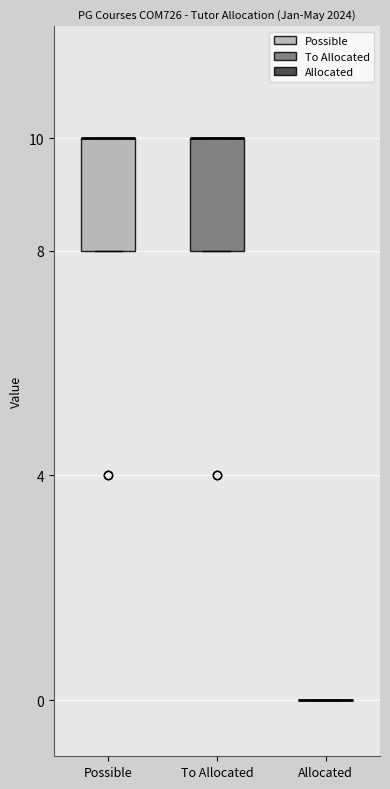

Reading left to right, read every box against the y-axis: the position of its median line, the range the box covers, and the ends of its whiskers. The values are not printed on the chart, so give them approximately, as read against the axis.

Possible: median 10 (drawn on the box's upper edge), box 8 to 10, whiskers 8 to 10
To Allocated: median 10 (drawn on the box's upper edge), box 8 to 10, whiskers 8 to 10
Allocated: box collapsed to a line at 0, whiskers 0 to 0